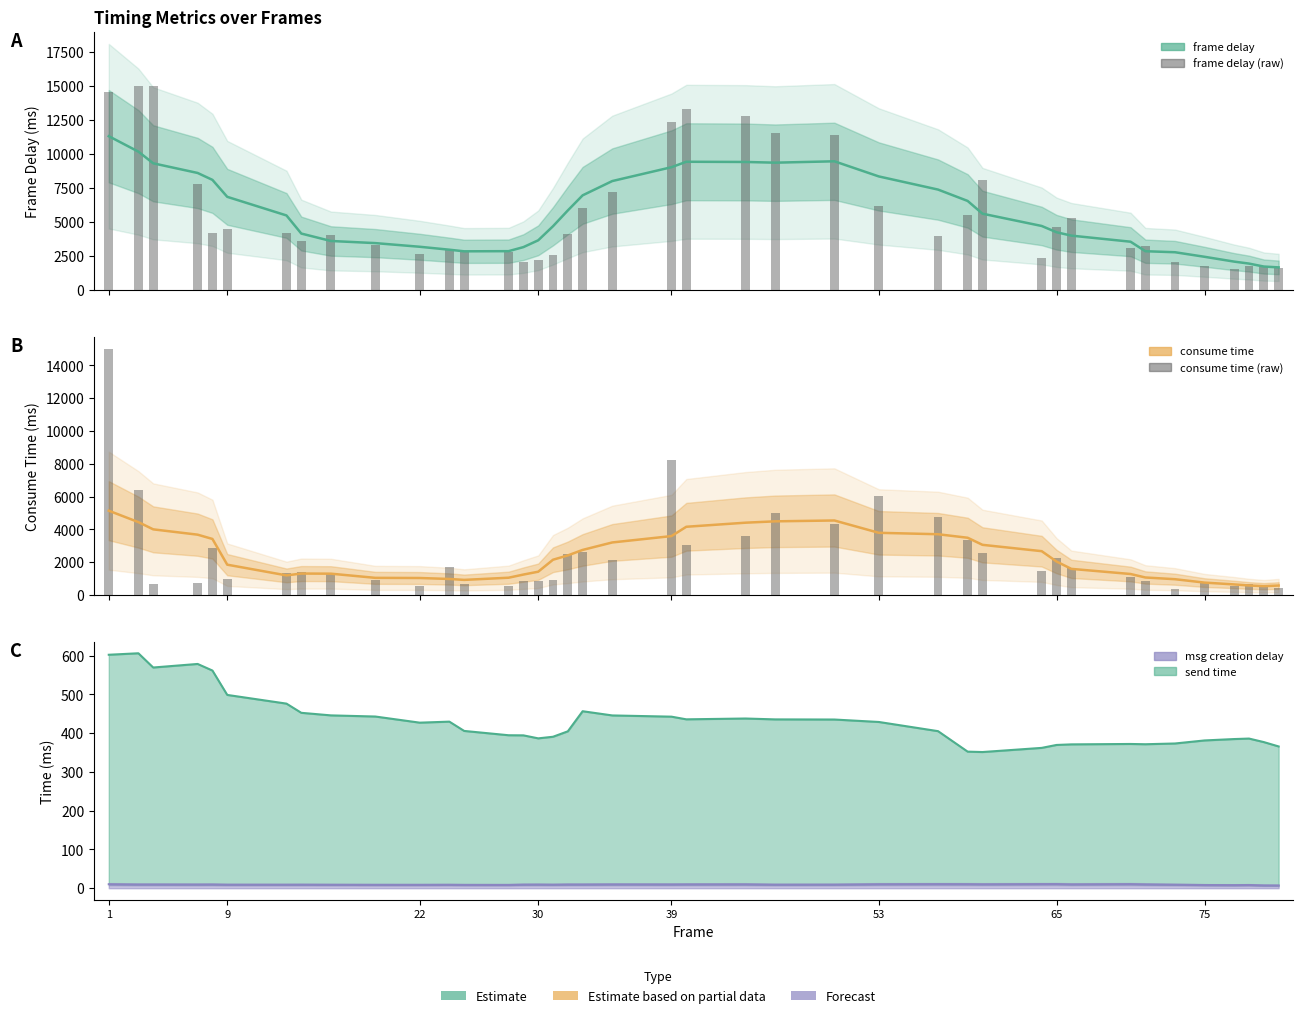

What is the difference between the maximum and minimum values in the frame delay series?

9641.5